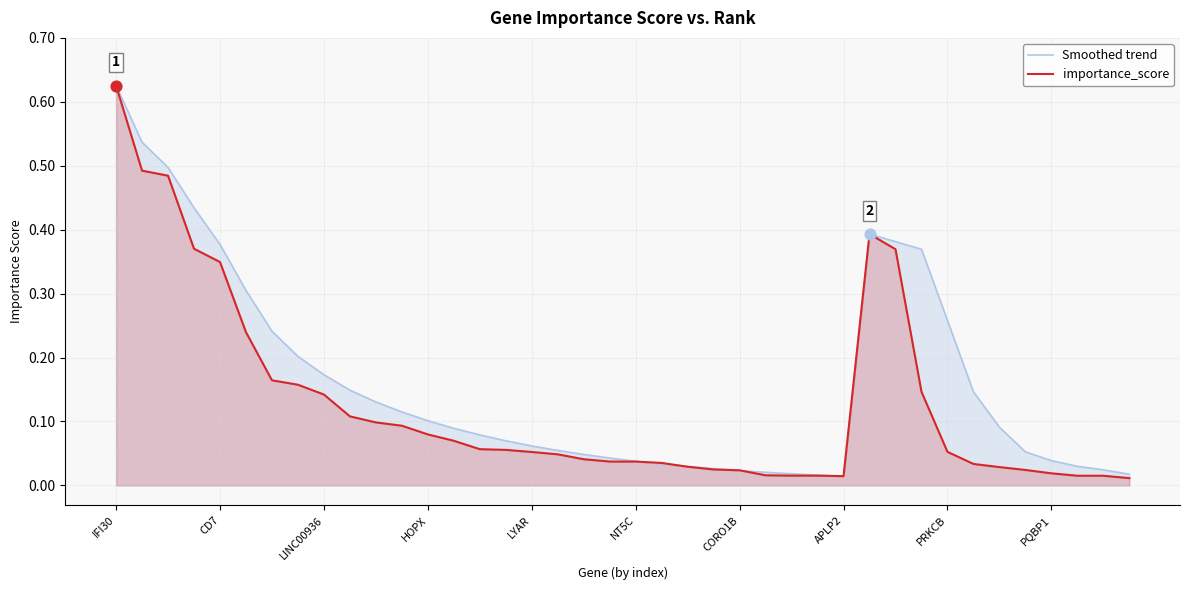

What are all the series names shown in the legend?

Smoothed trend, importance_score